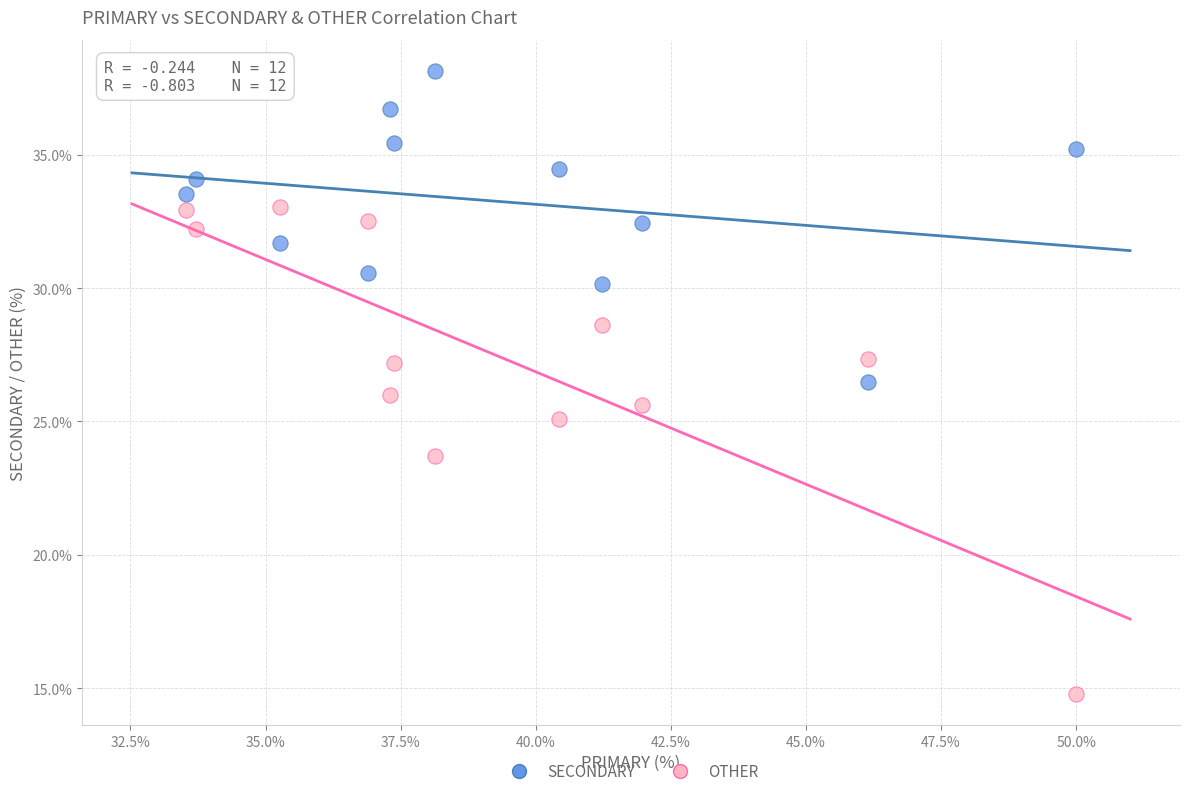

Which series has the largest Y range (max minus min)?

OTHER